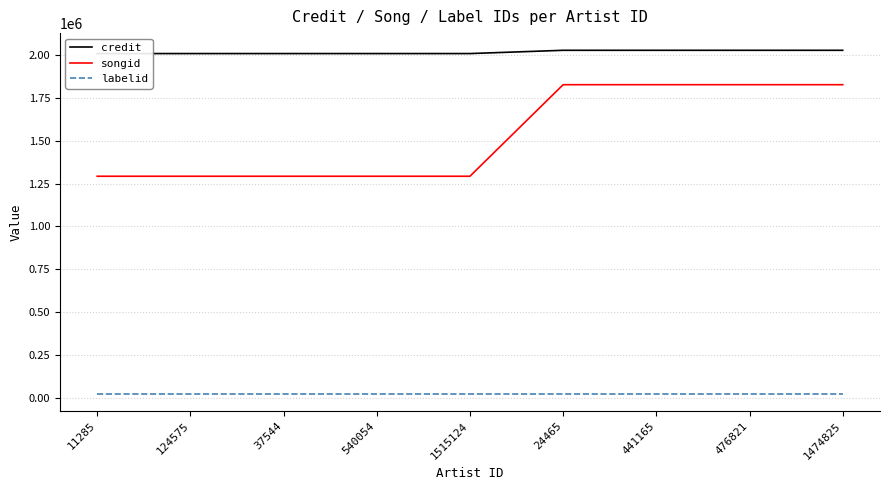

Count the number of categories in the chart.

9